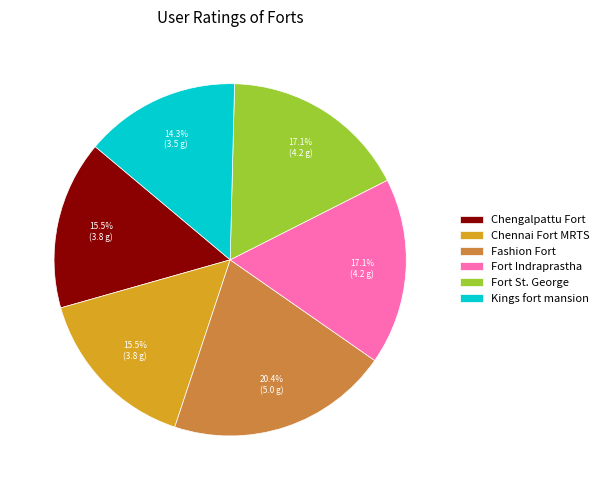

The Kings fort mansion slice represents 4% of the pie. True or false?

False